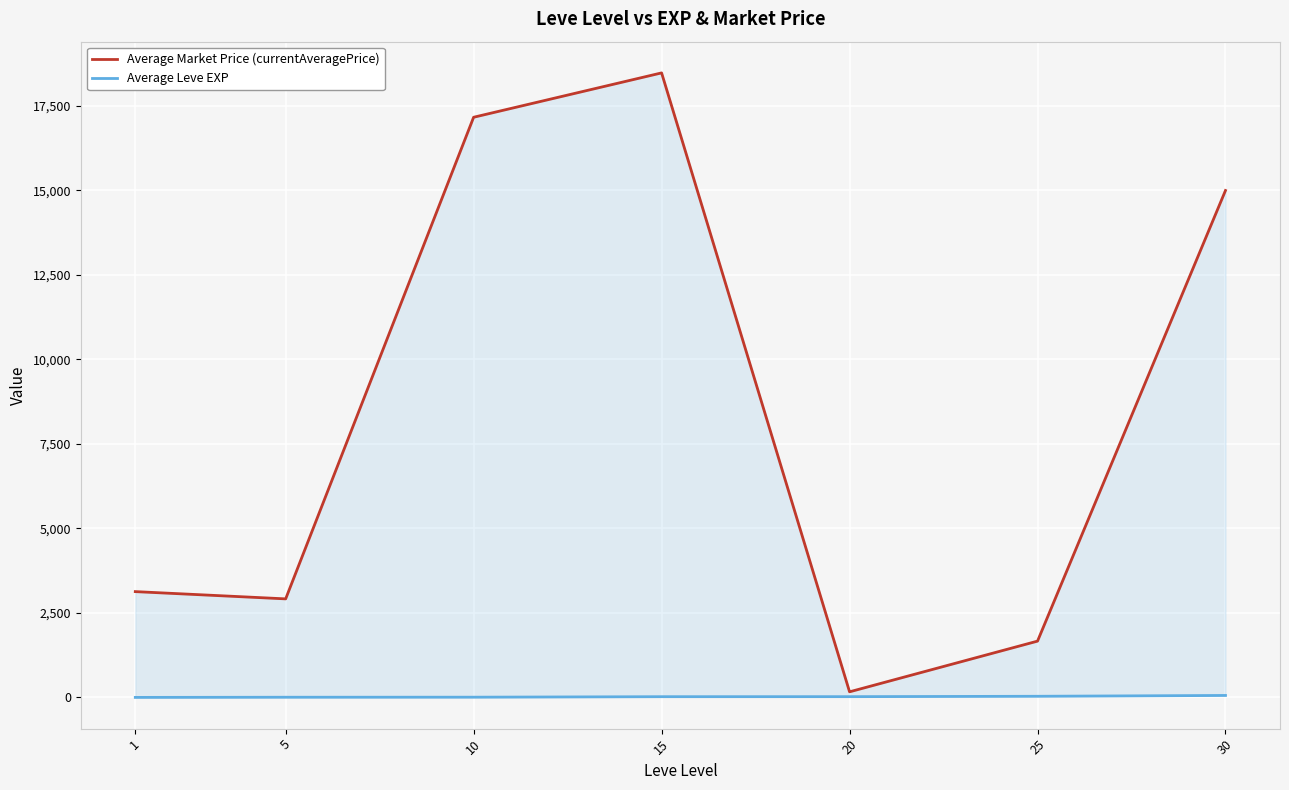

Does the chart display data point markers on the line(s)?

No